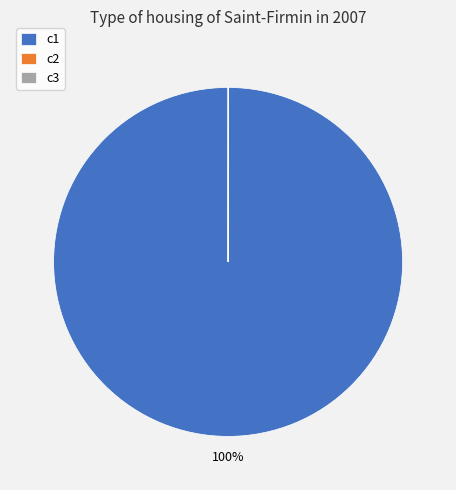

What is the largest slice in the pie chart?

c1